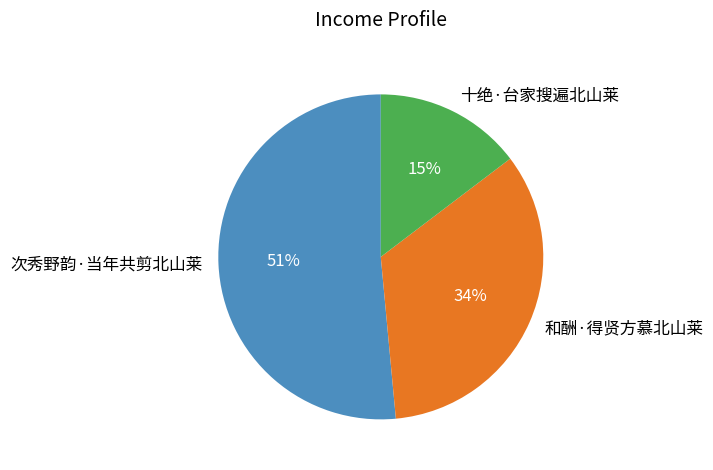

Which category has the smallest portion of the pie?

十绝·台家搜遍北山莱